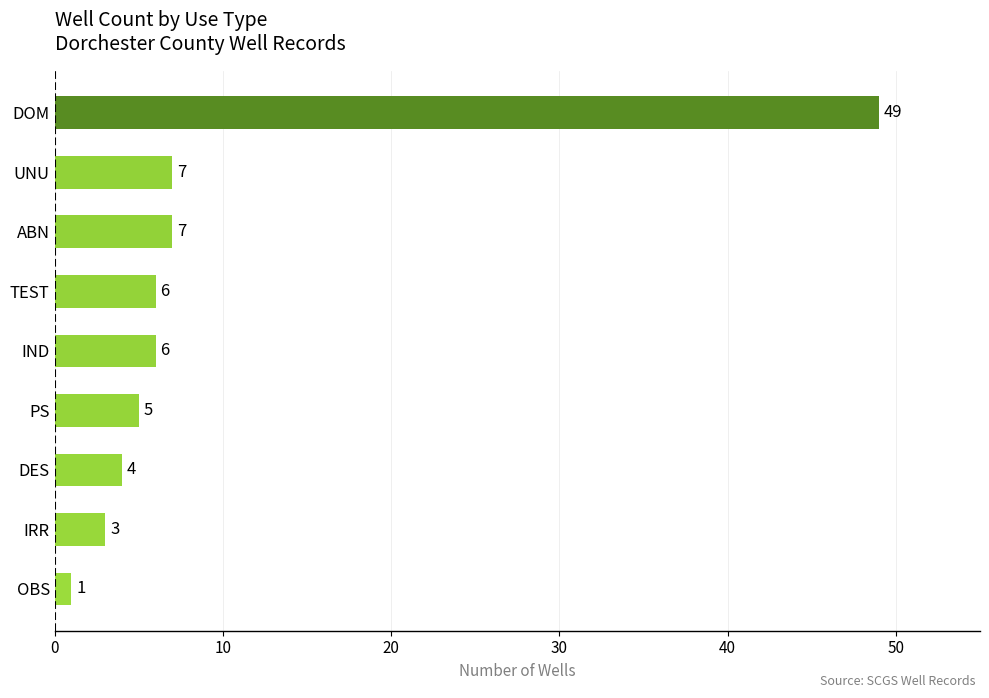

How many data points are less than 6?

4